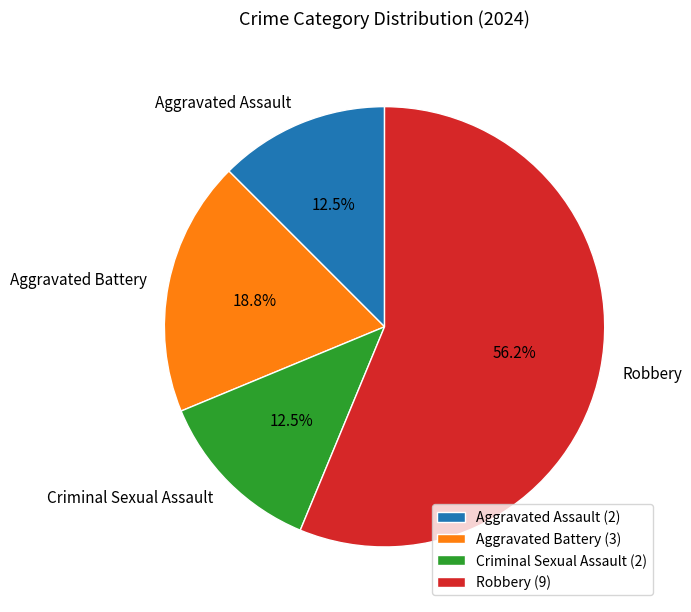

Is the sum of Criminal Sexual Assault and Aggravated Assault greater than half?

No